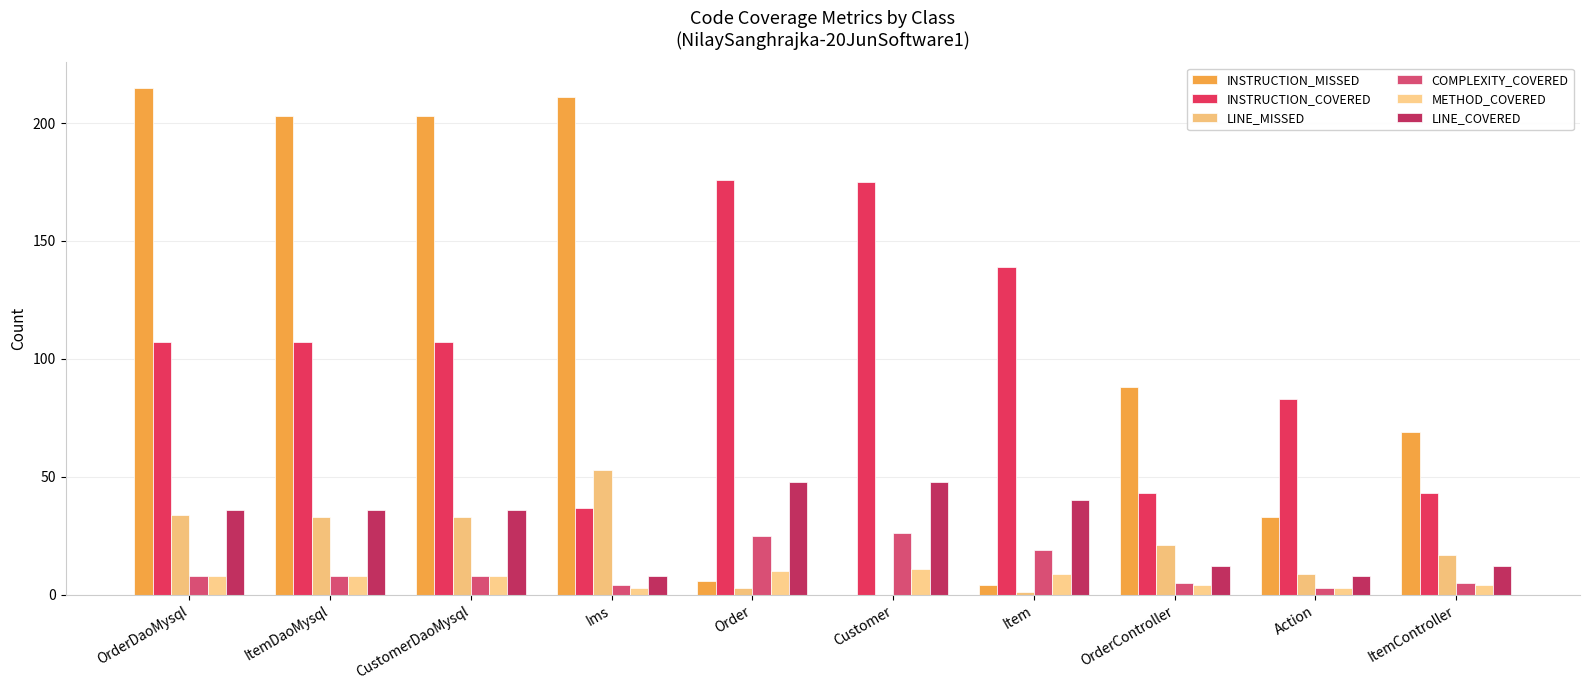

How many positive values does the INSTRUCTION_MISSED series have?

9